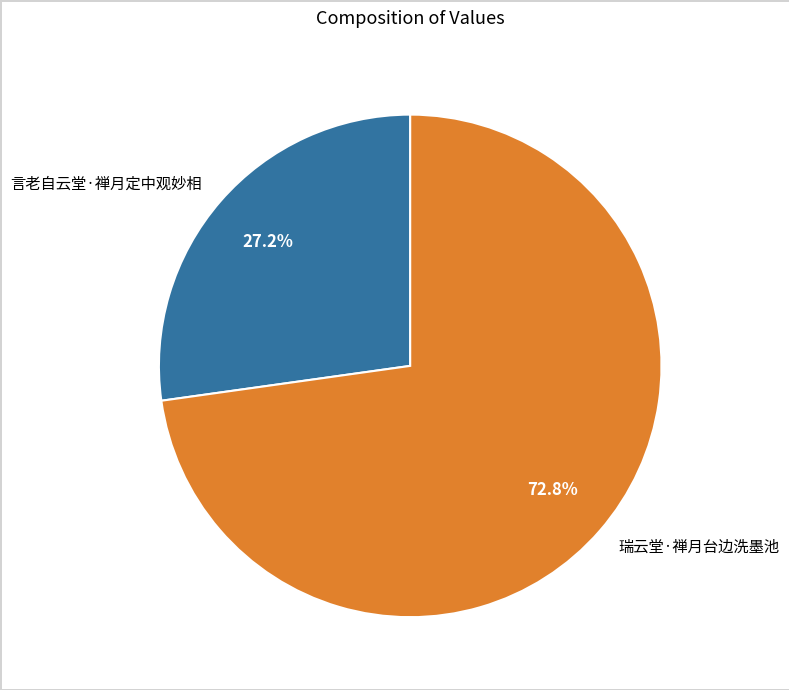

What is the largest slice in the pie chart?

瑞云堂·禅月台边洗墨池